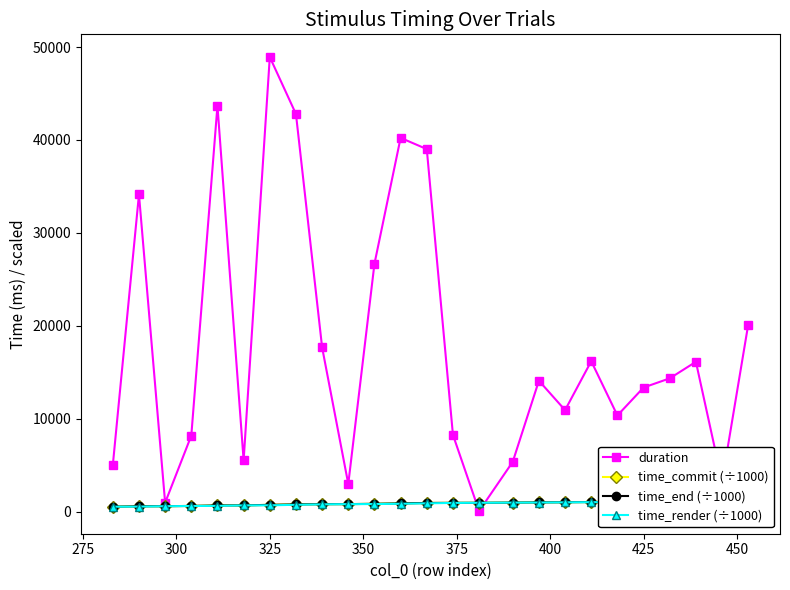

True or false: duration has more than 2 interior local peaks.

True